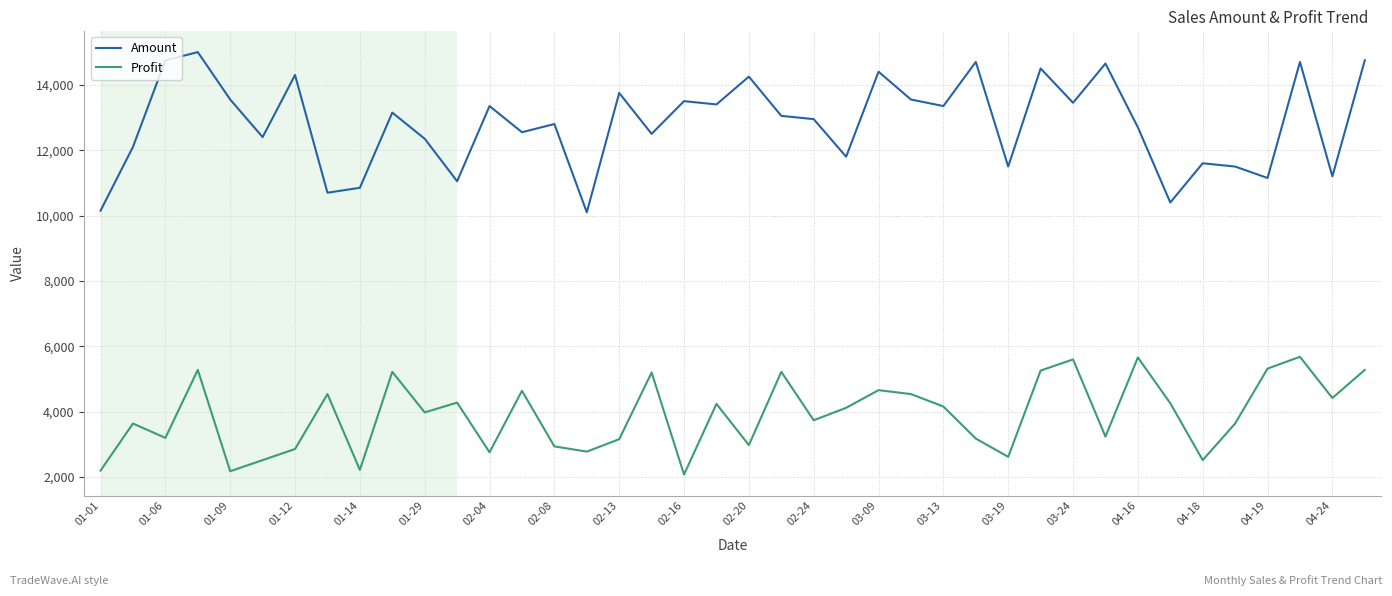

At how many categories does at least one series exceed 6846?

40